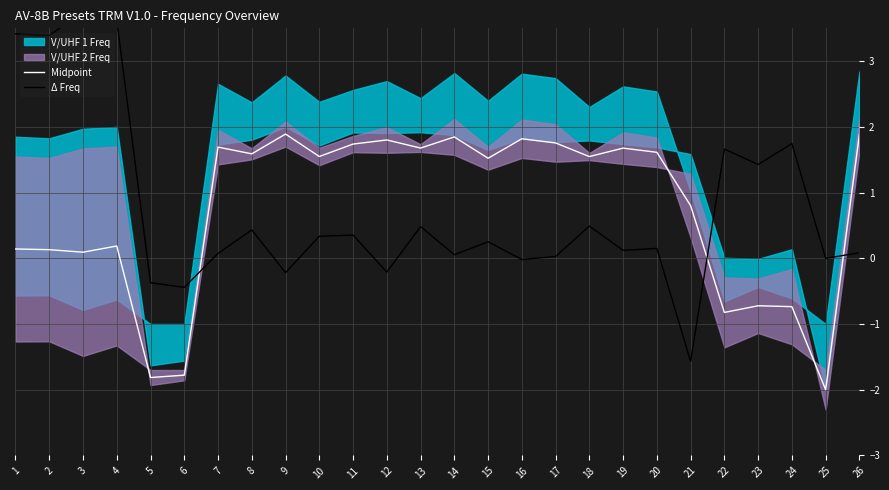

Is the value of Midpoint at 9 greater than the value of Δ Freq at 13?

Yes